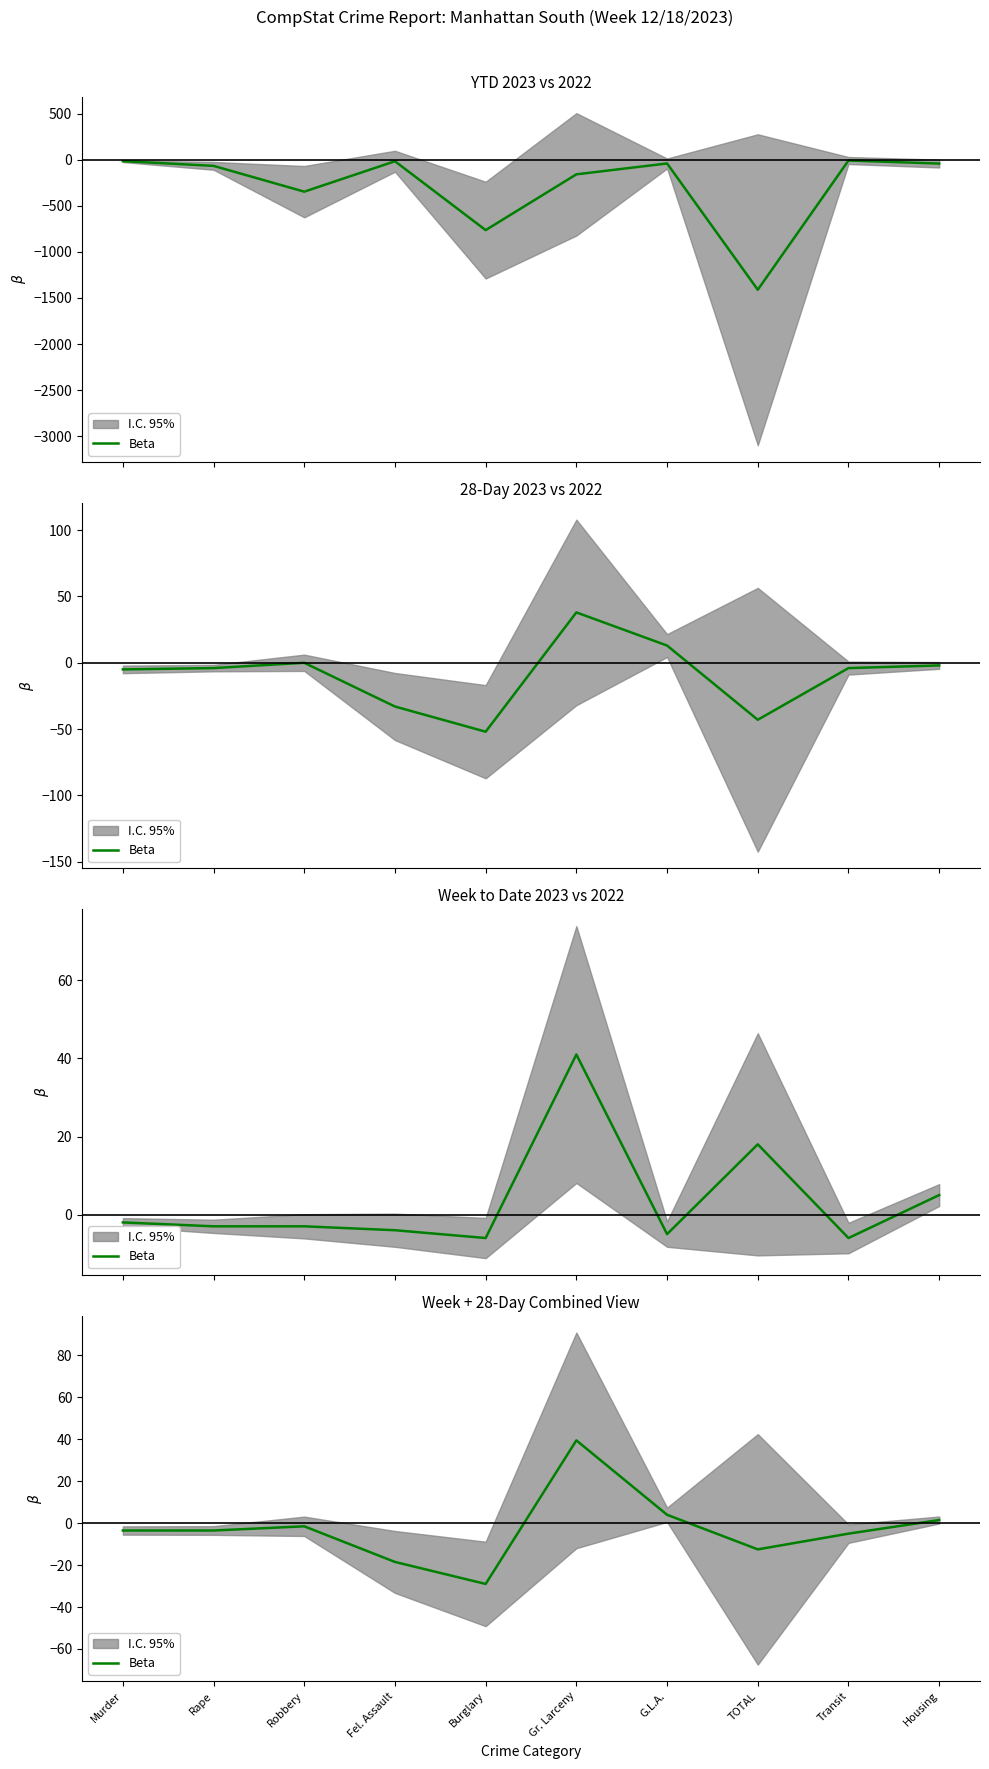

What is the label of the 7th point from the right?

Fel. Assault